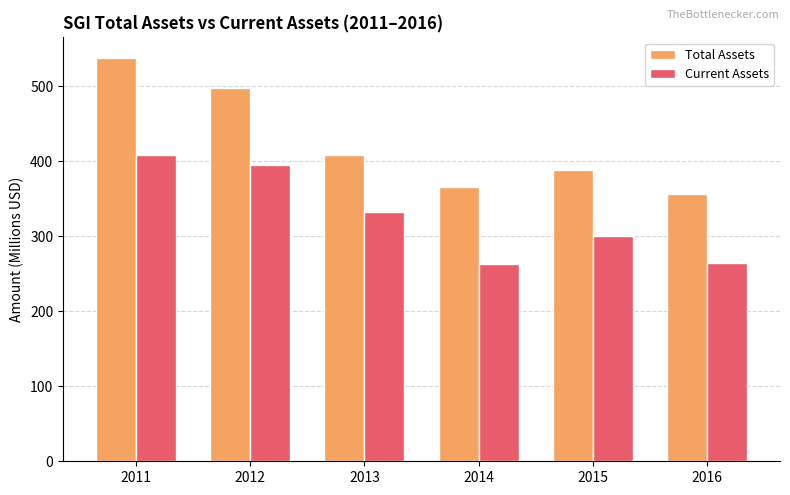

How many bars are there in total?

12